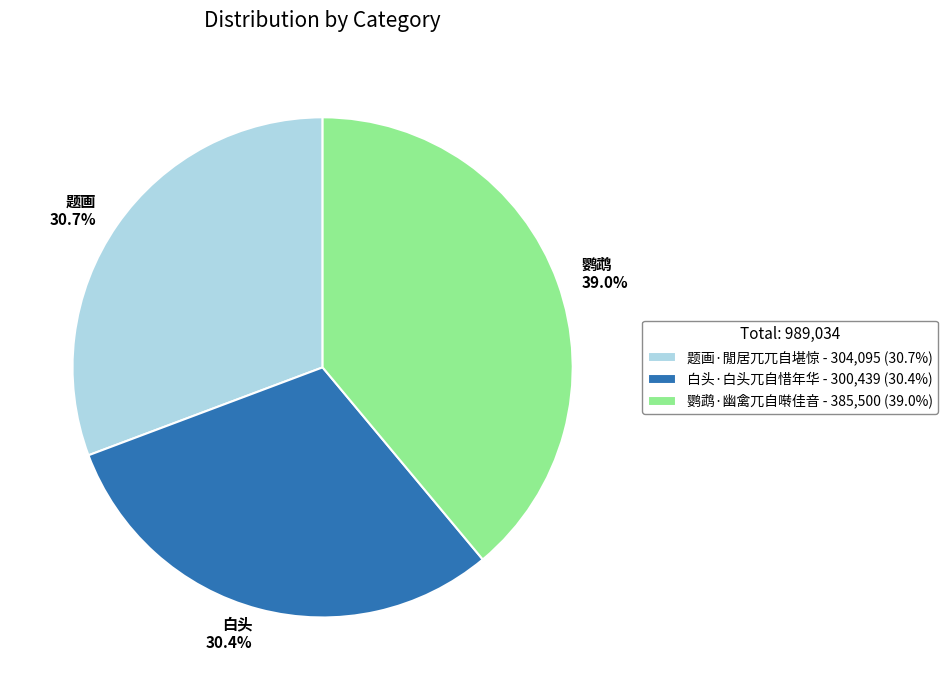

Does 鹦鹉·幽禽兀自啭佳音 account for over 50% of the chart?

No